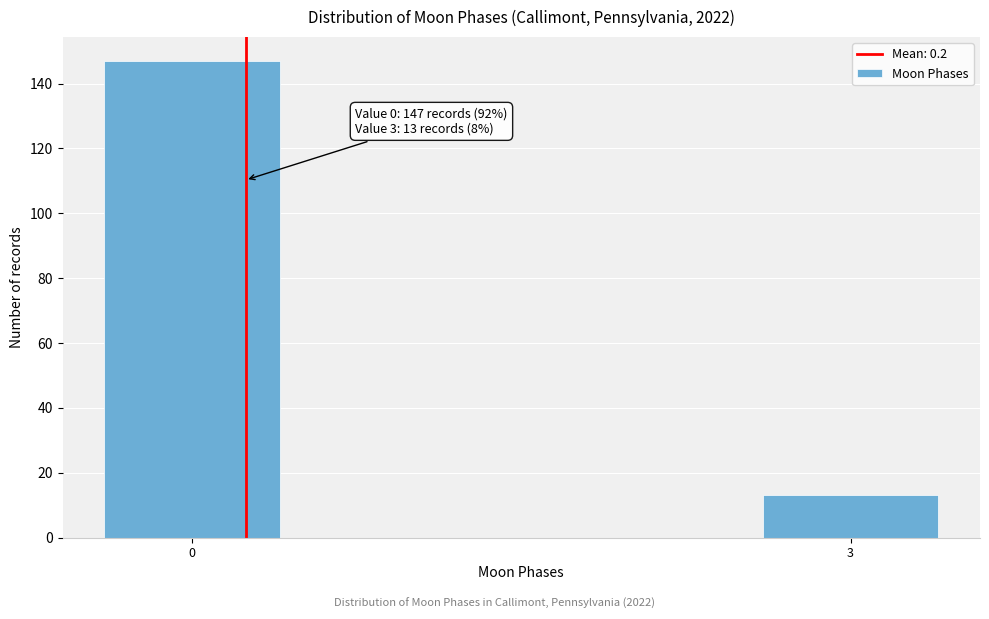

Reading left to right, what are all the values shown in this chart?

147	13